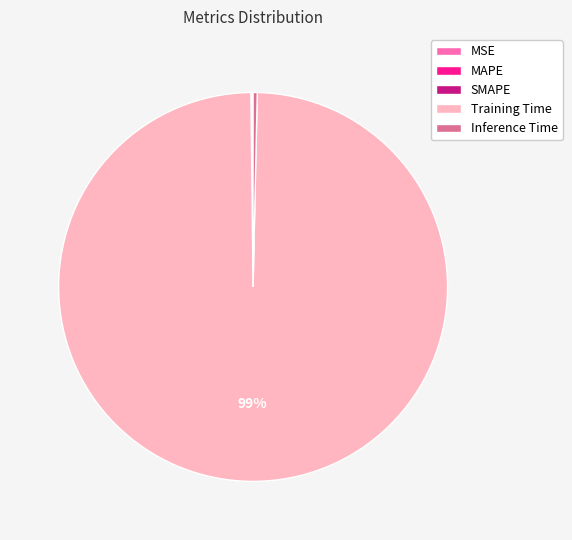

True or false: Inference Time accounts for 0% of the total.

True